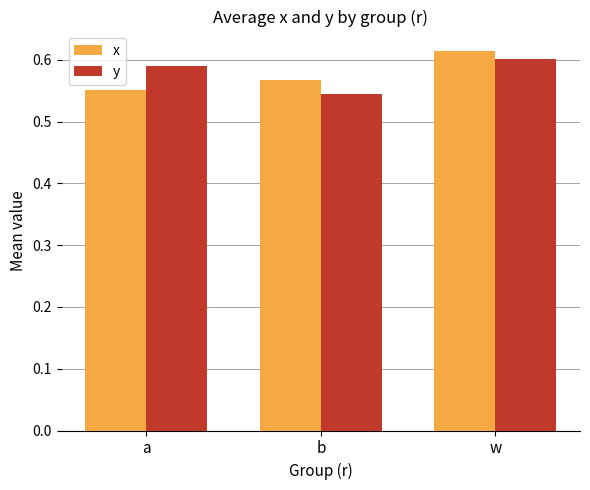

At which label does y reach its peak?

w